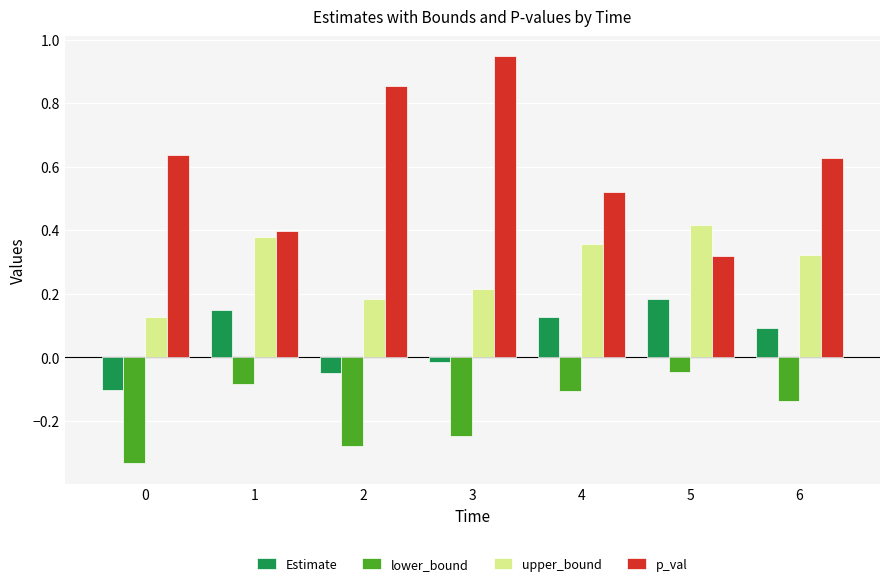

Which series has the largest range (max minus min)?

p_val